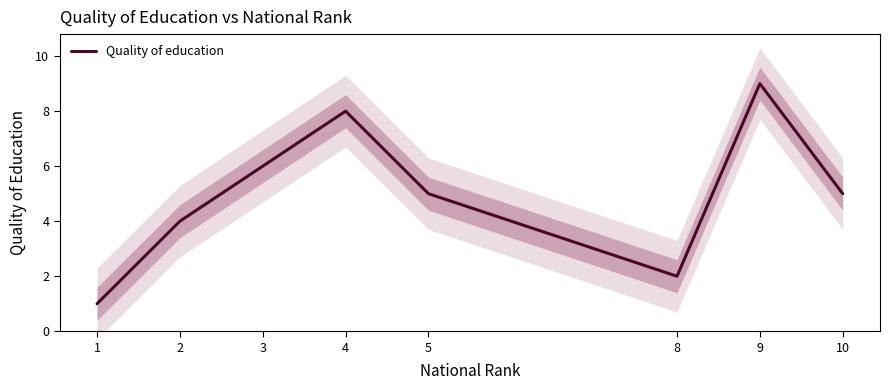

Where is the data nearest to the value 5?

5